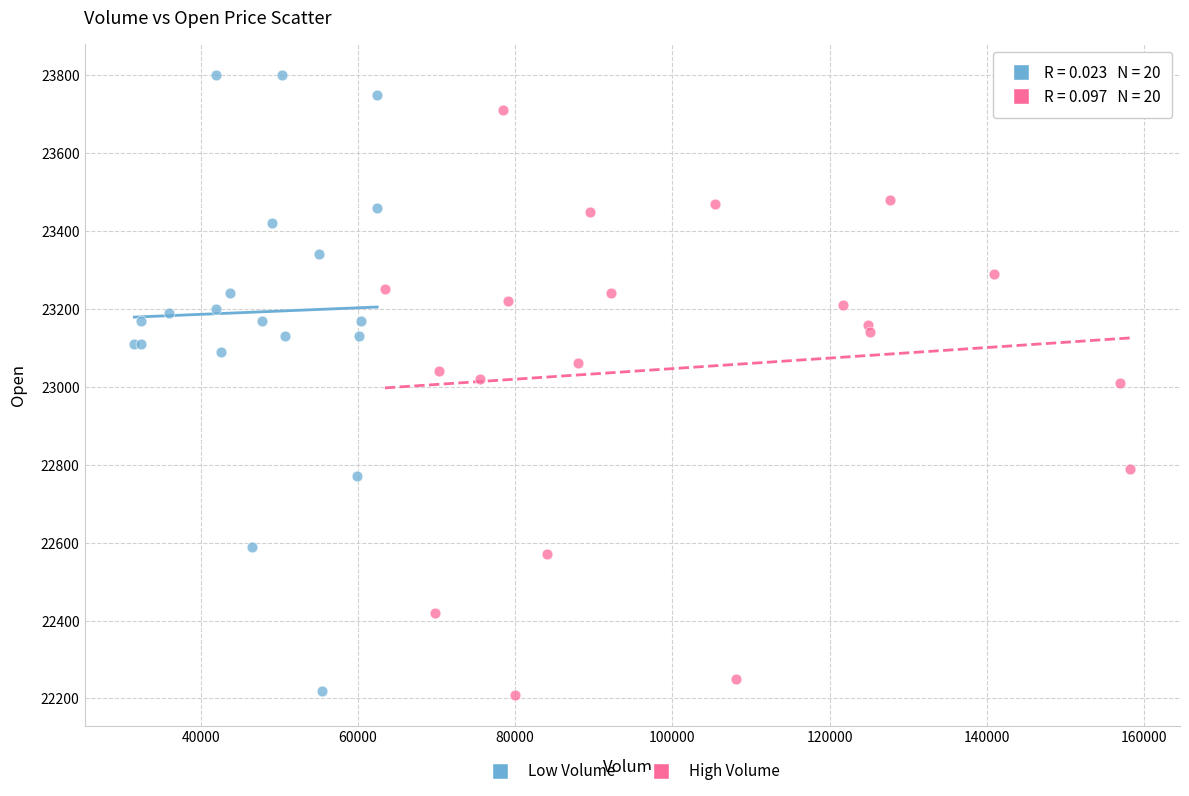

Which series has the widest spread of Y values?

Low Volume